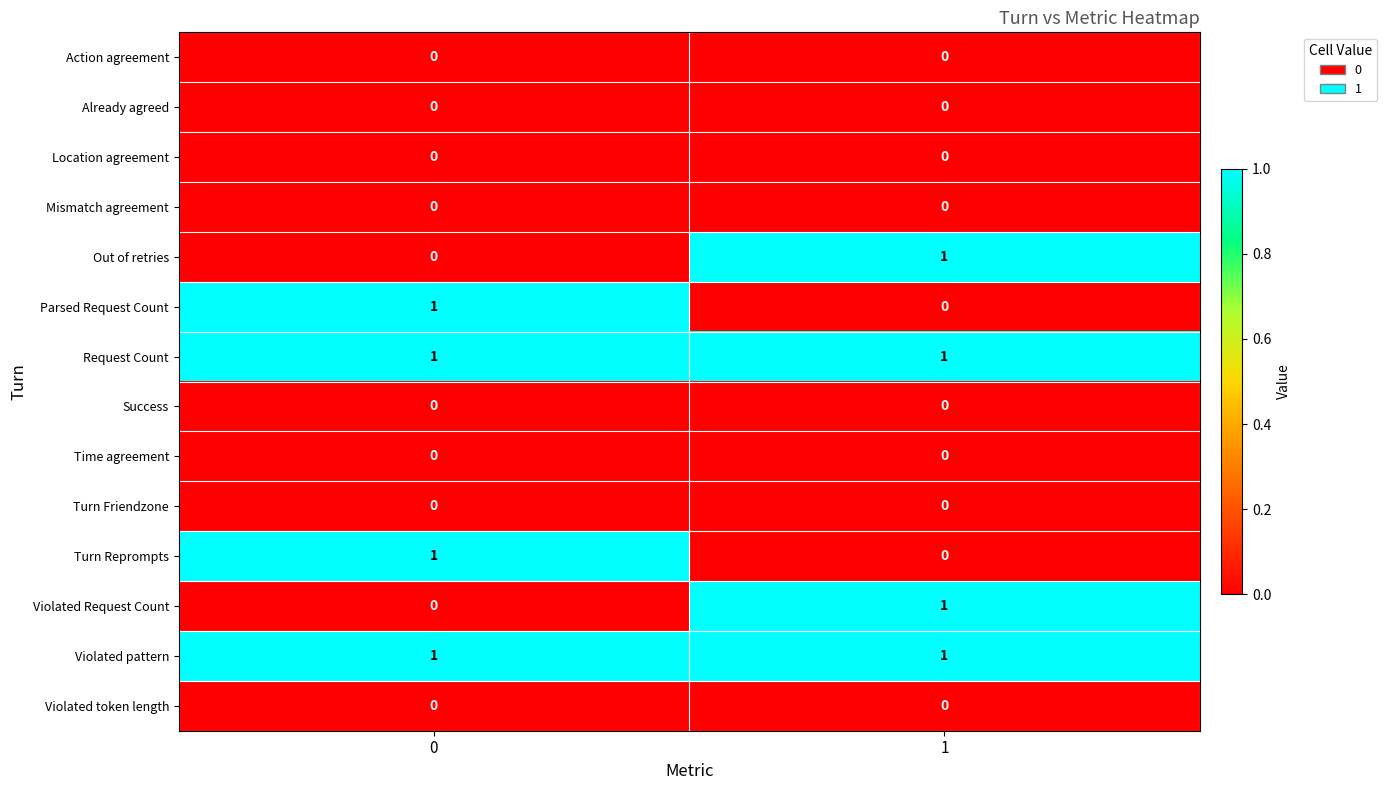

The value of Violated Request Count at 0 is 0. True or false?

True